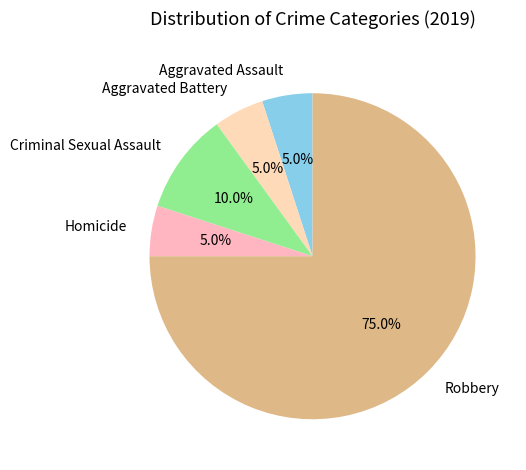

Between Aggravated Assault and Criminal Sexual Assault, which is larger?

Criminal Sexual Assault